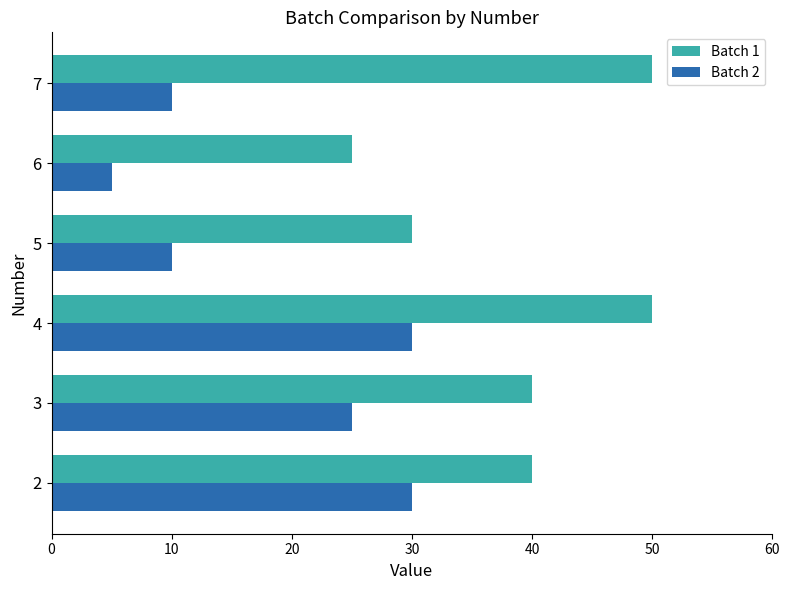

True or false: Batch 1 has a value of 40 at 3.

True